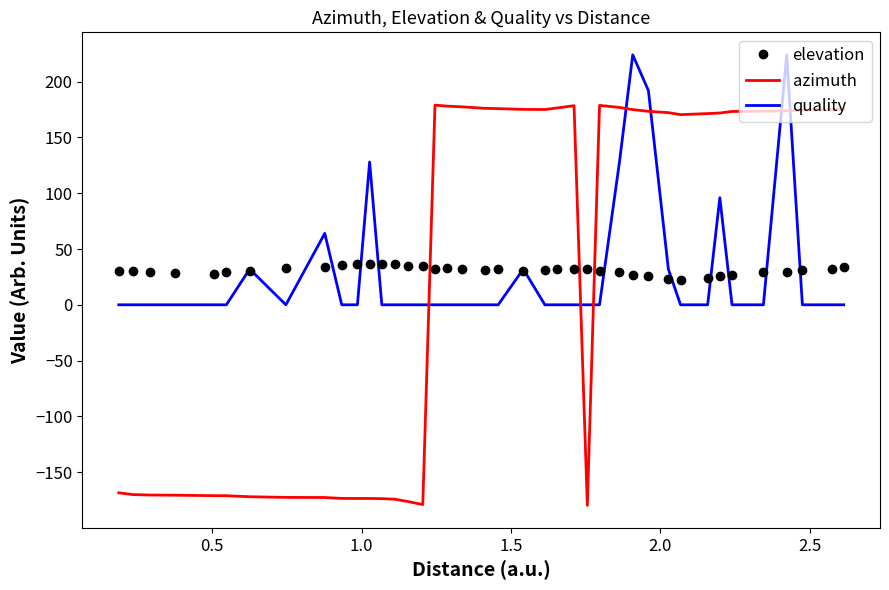

List the series in order of their peak value, highest first.

quality, azimuth, elevation